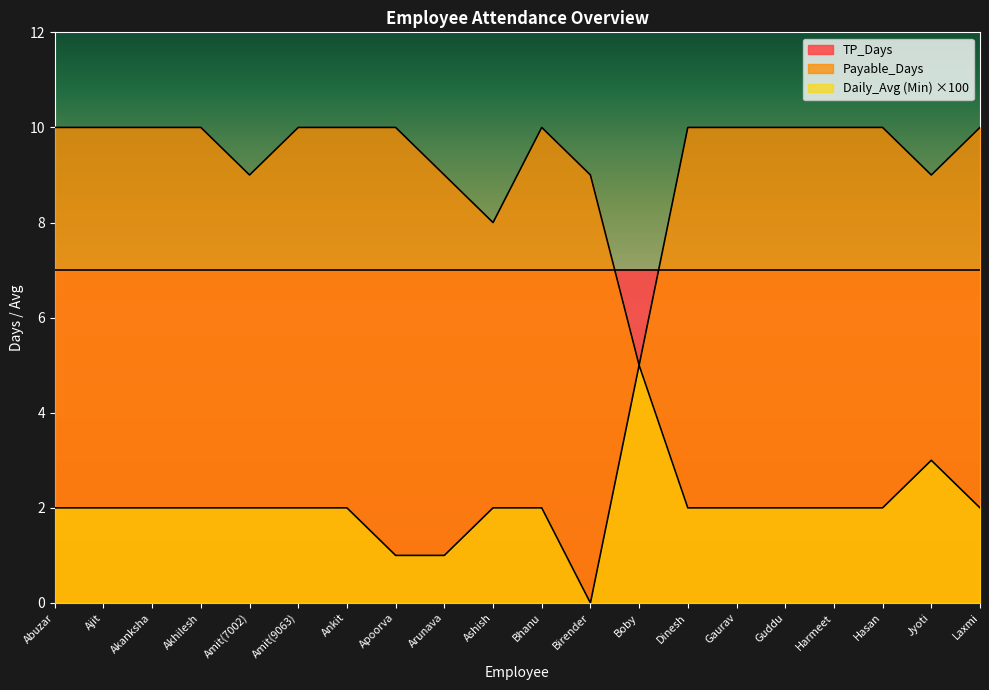

True or false: Payable_Days has a value of 10 at Hasan.

True